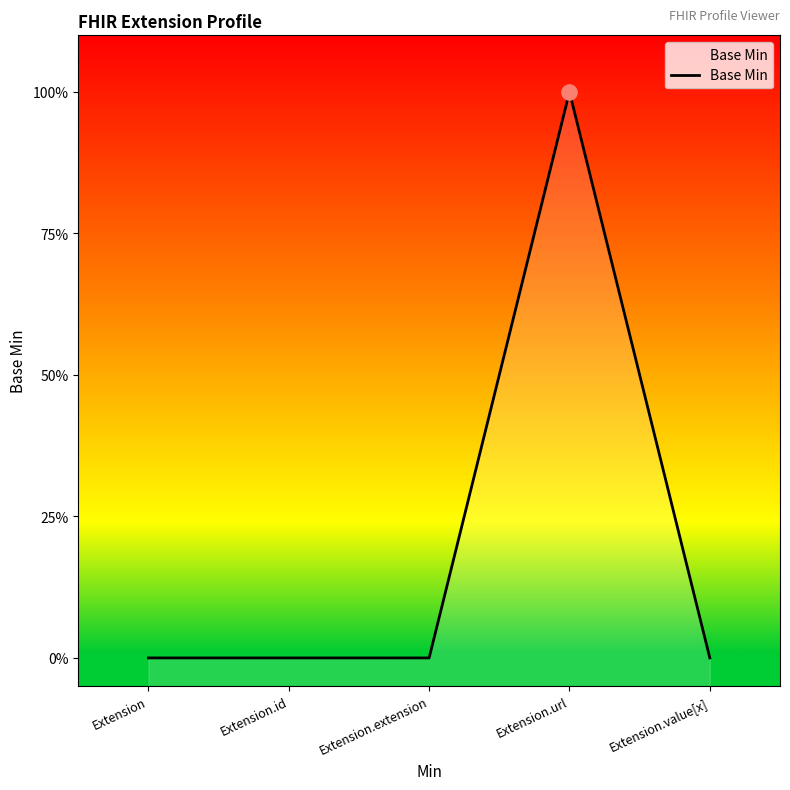

Which has a higher value, Extension or Extension.value[x]?

Extension